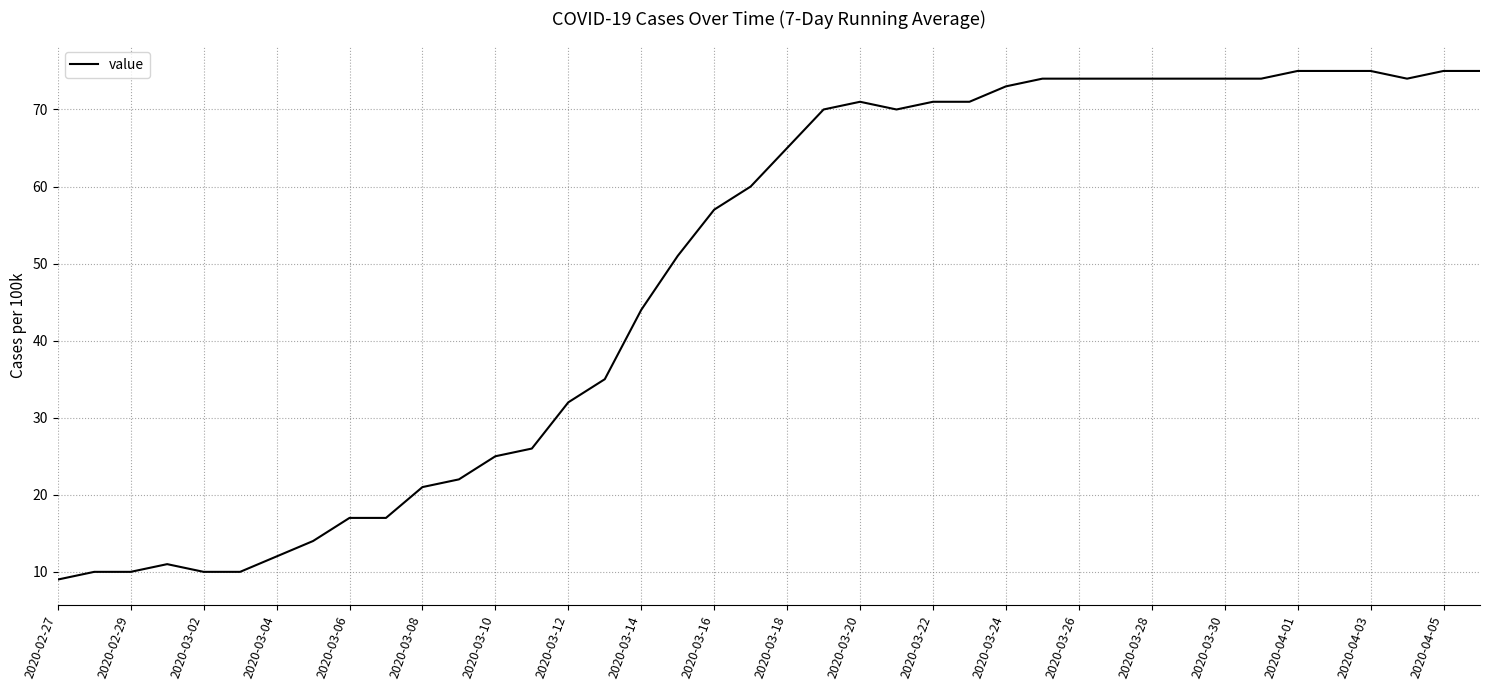

Does the chart display data point markers on the line(s)?

No